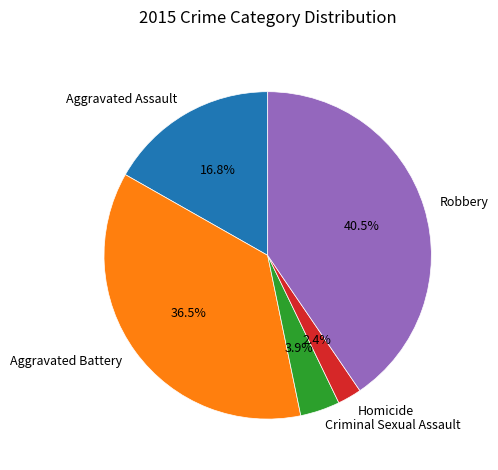

Approximately how many times larger is the value at Aggravated Assault compared to Robbery?

0.4